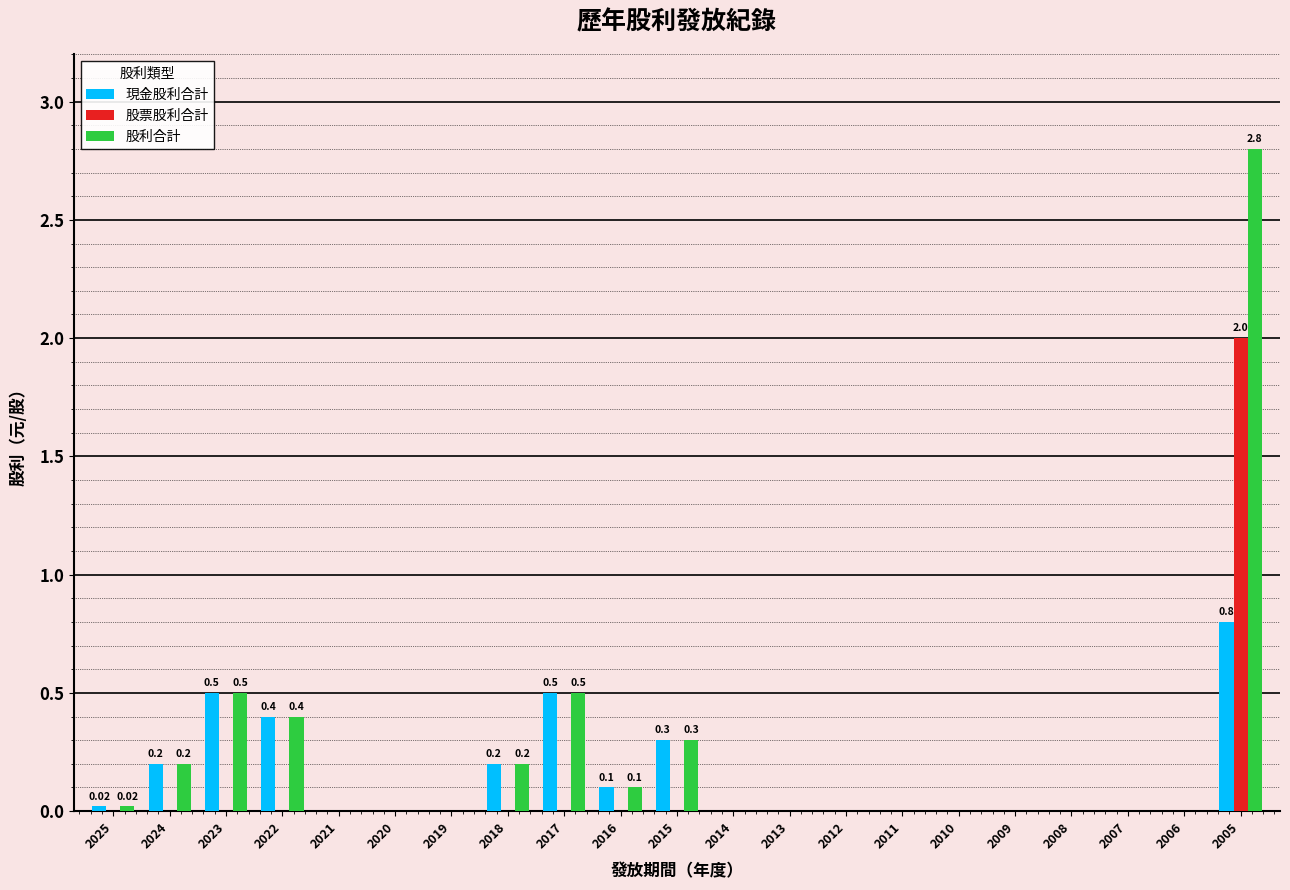

What is the greatest value displayed?

2.8